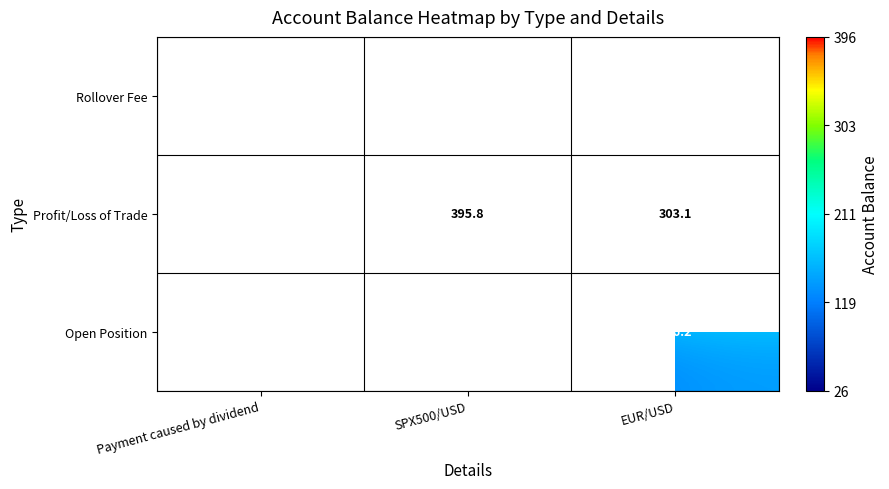

The Open Position series shows 136.2 at EUR/USD. True or false?

True